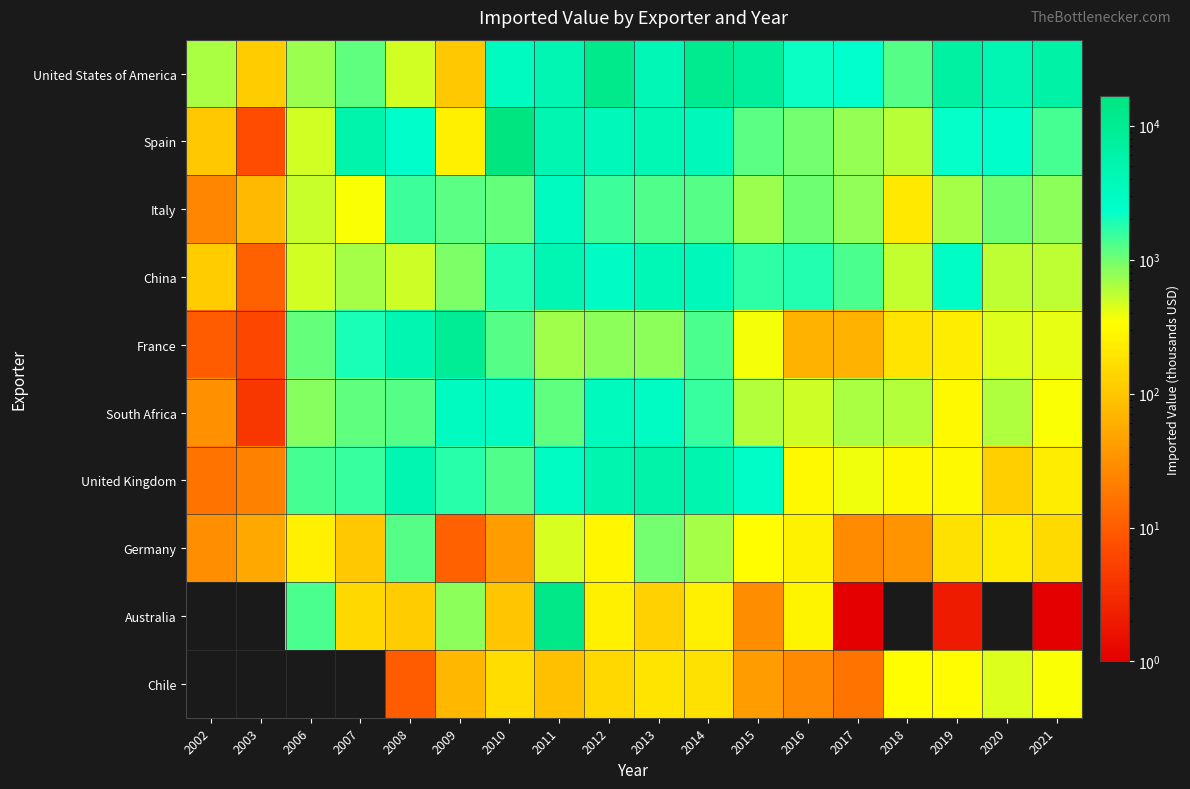

How many distinct data groups are displayed?

10